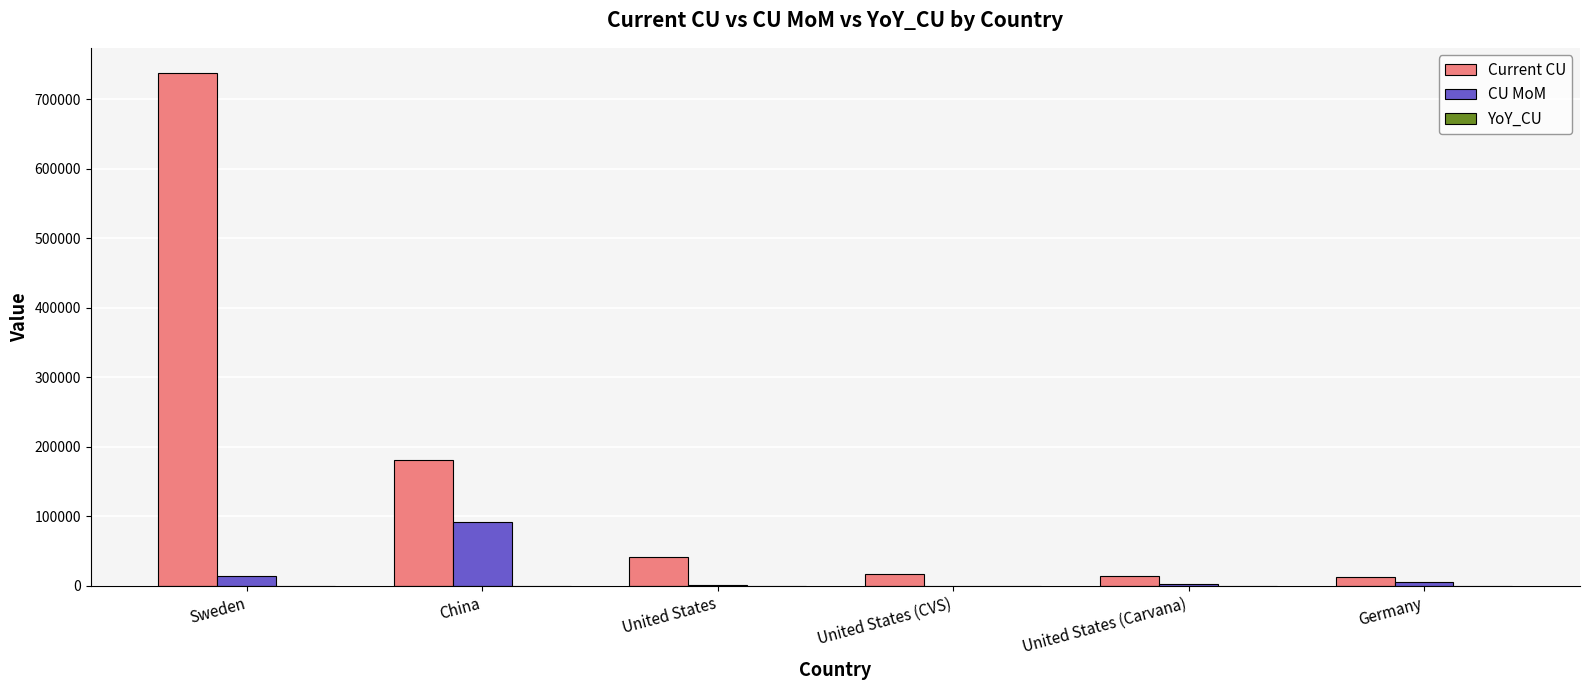

At which category is the sum across all series the highest?

Sweden